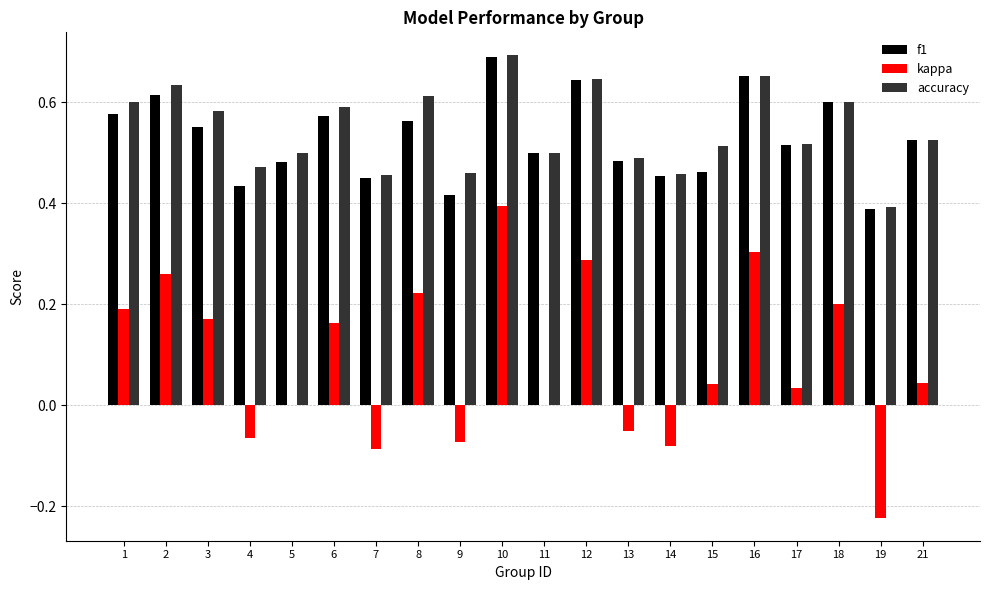

At which label does f1 reach its peak?

10